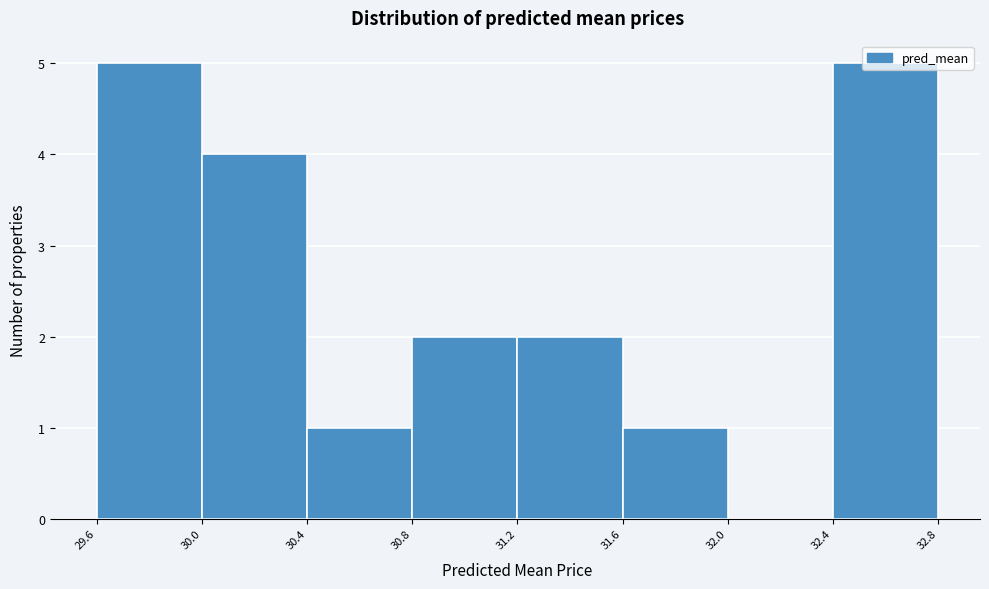

What is the change in value from 32.0 to 32.4?

+5